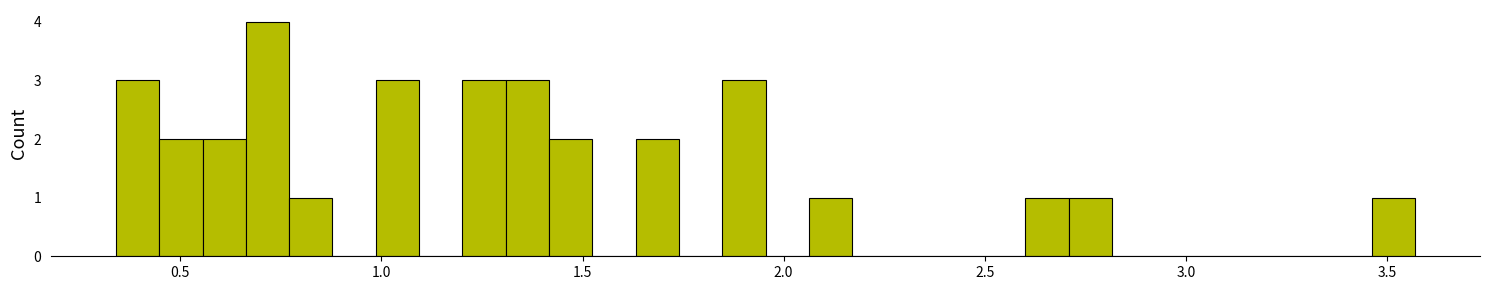

Read against the x-axis, roughly where is the centre of the tallest bar?

0.70